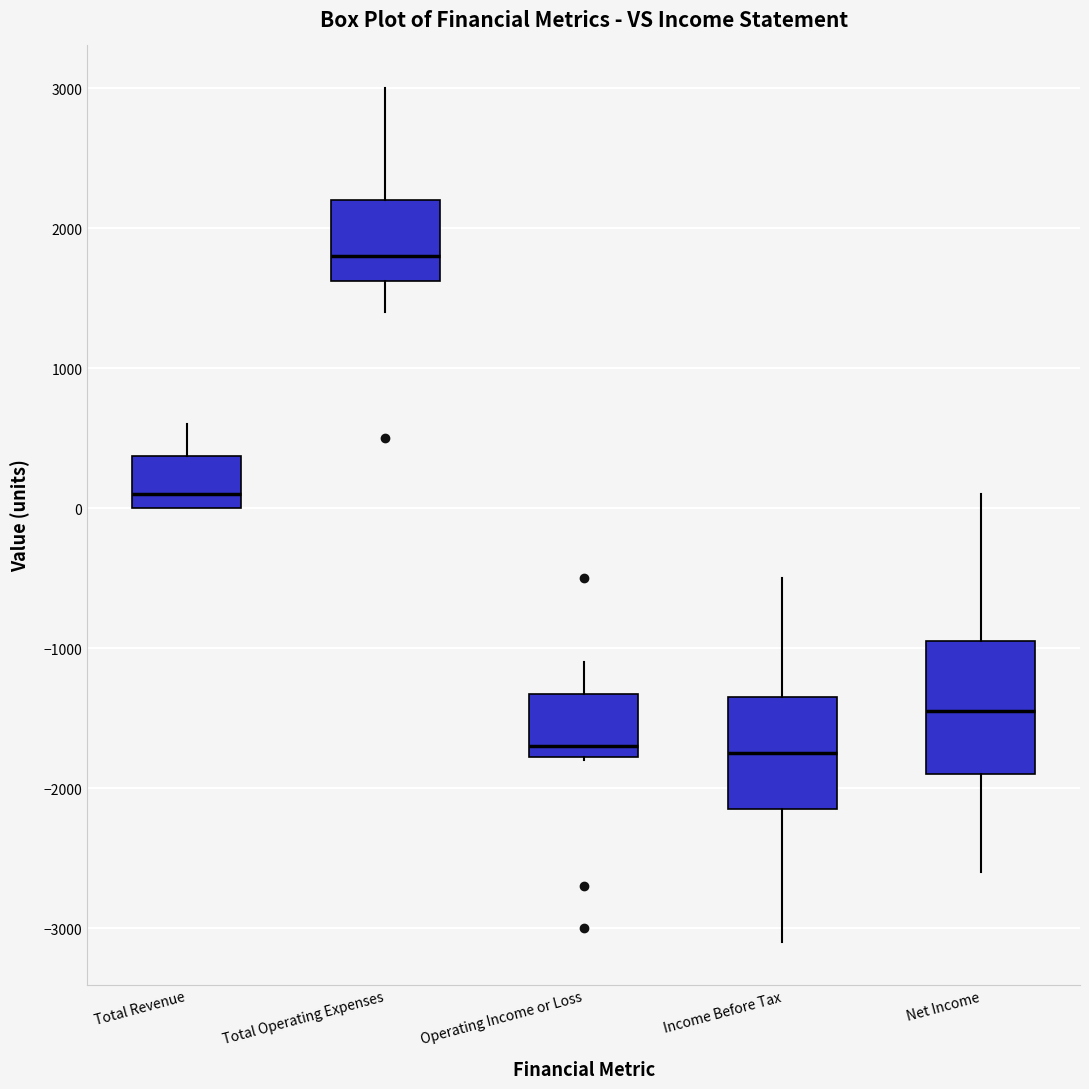

Which box is the tallest, from its lower edge to its upper edge?

Net Income